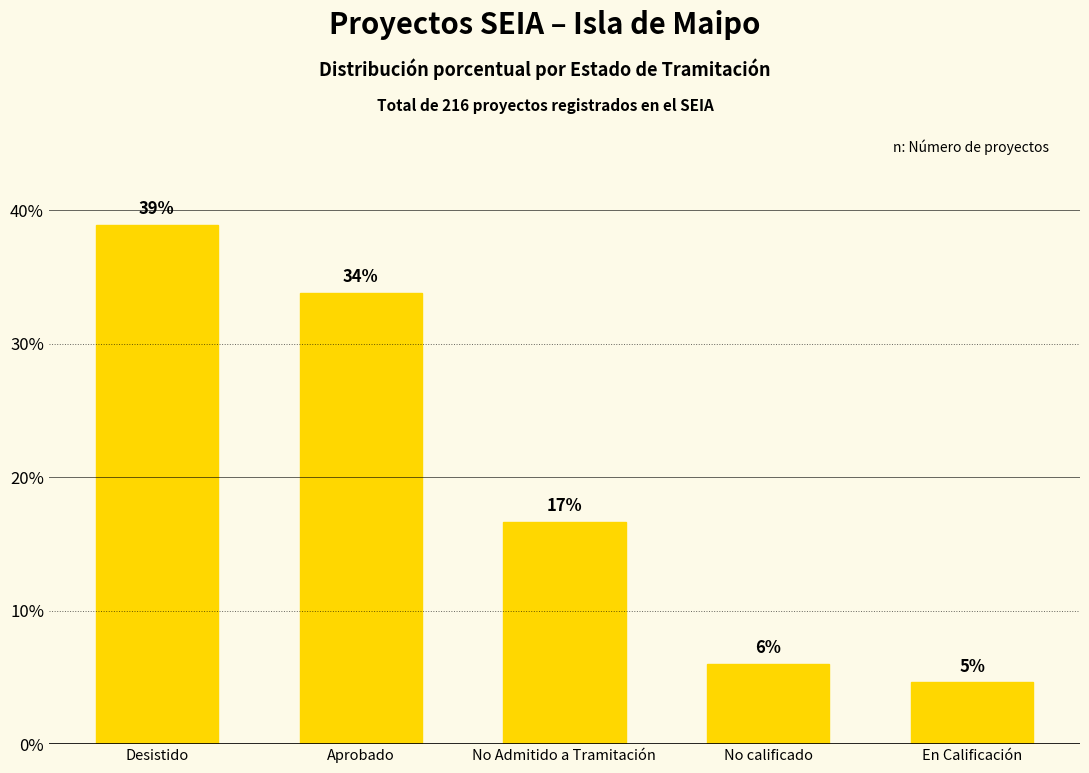

What is the label of the 3rd bar from the left?

No Admitido a Tramitación